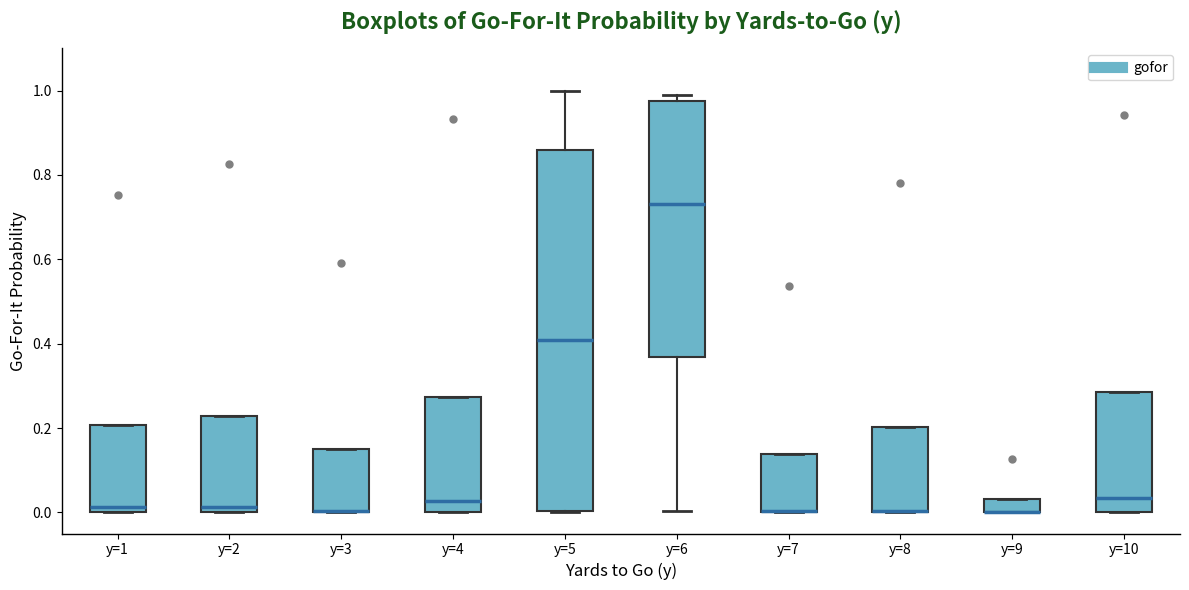

Reading left to right, transcribe this box plot: for each box, give where its median line is, the range the box spans, and where its two whiskers end, as read against the y-axis. The values are not printed on the chart, so give them approximately, as read against the axis.

y=1: median 0.02, box 0.00 to 0.20, whiskers 0.00 to 0.20
y=2: median 0.02, box 0.00 to 0.22, whiskers 0.00 to 0.22
y=3: median 0.00 (drawn on the box's lower edge), box 0.00 to 0.16, whiskers 0.00 to 0.16
y=4: median 0.02, box 0.00 to 0.28, whiskers 0.00 to 0.28
y=5: median 0.40, box 0.00 to 0.86, whiskers 0.00 to 1.00
y=6: median 0.74, box 0.36 to 0.98, whiskers 0.00 to 1.00
y=7: median 0.00 (drawn on the box's lower edge), box 0.00 to 0.14, whiskers 0.00 to 0.14
y=8: median 0.00 (drawn on the box's lower edge), box 0.00 to 0.20, whiskers 0.00 to 0.20
y=9: median 0.00 (drawn on the box's lower edge), box 0.00 to 0.04, whiskers 0.00 to 0.04
y=10: median 0.04, box 0.00 to 0.28, whiskers 0.00 to 0.28